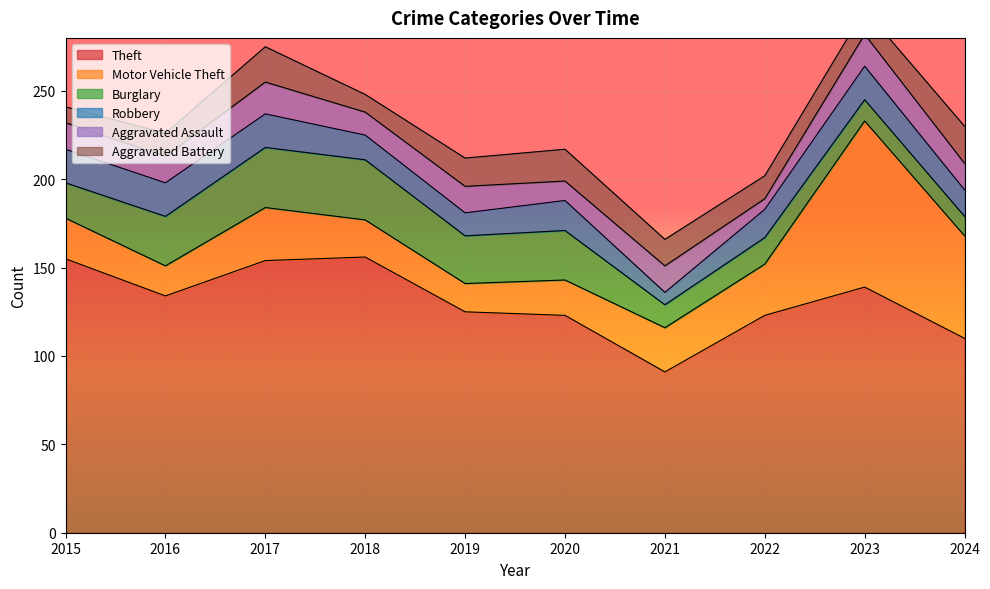

Which series has the largest total across all categories?

Theft